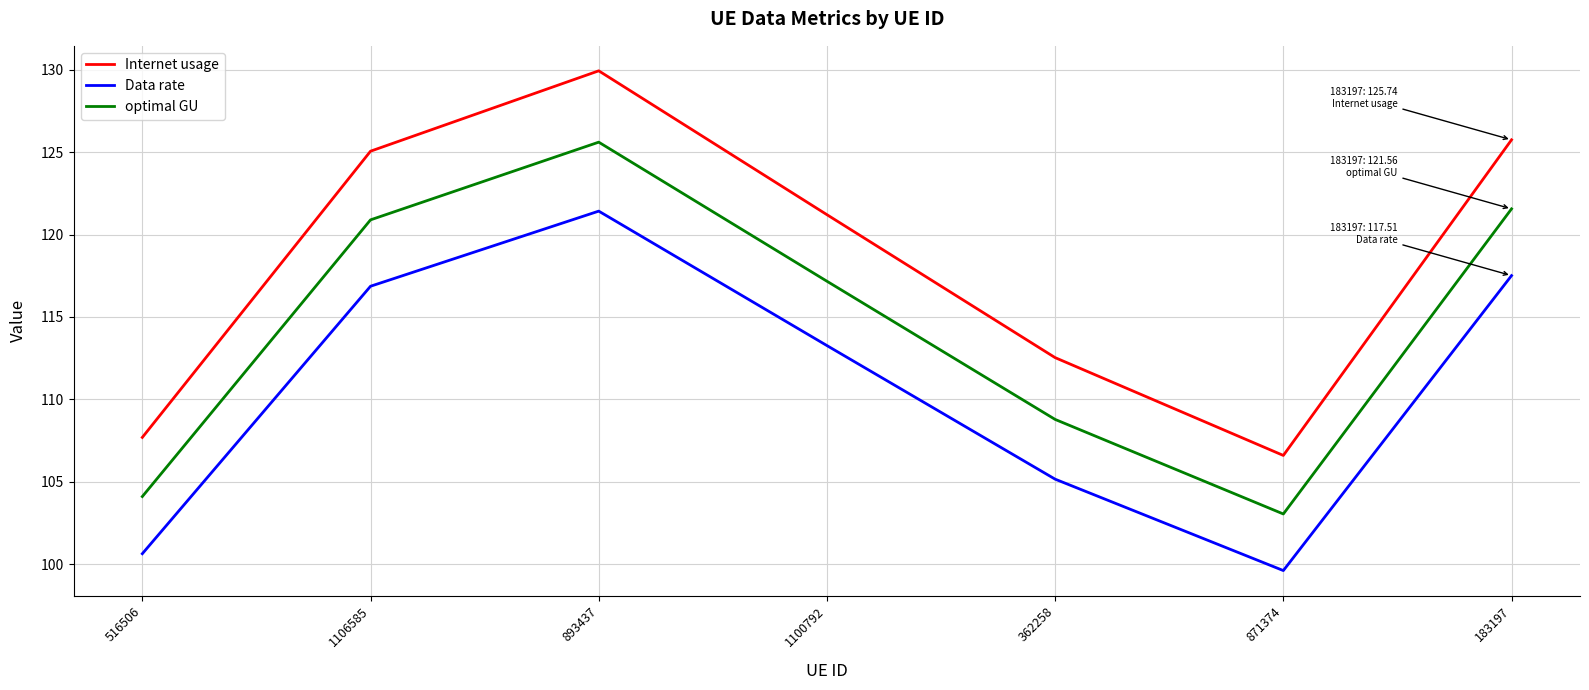

How many interior local valleys does the Internet usage series have?

1